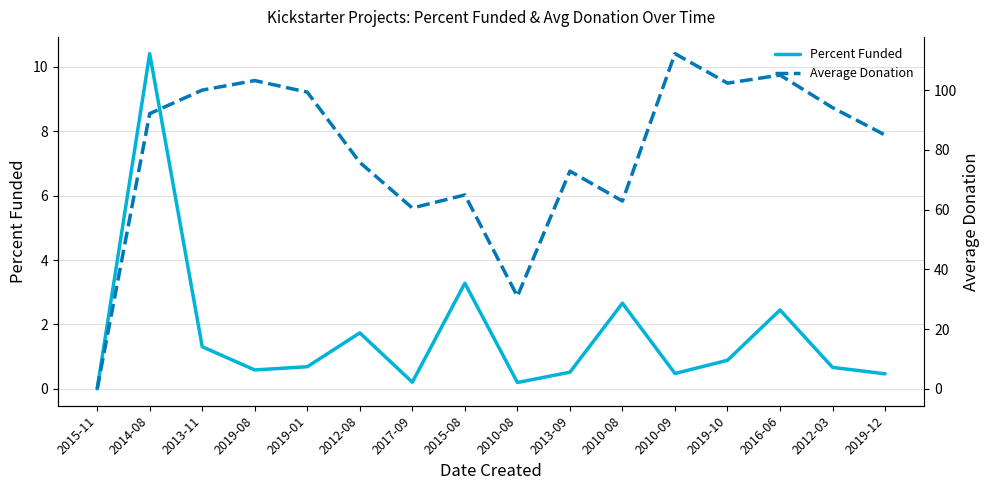

In Average Donation, how many points are lower than both neighbors (excluding endpoints)?

4